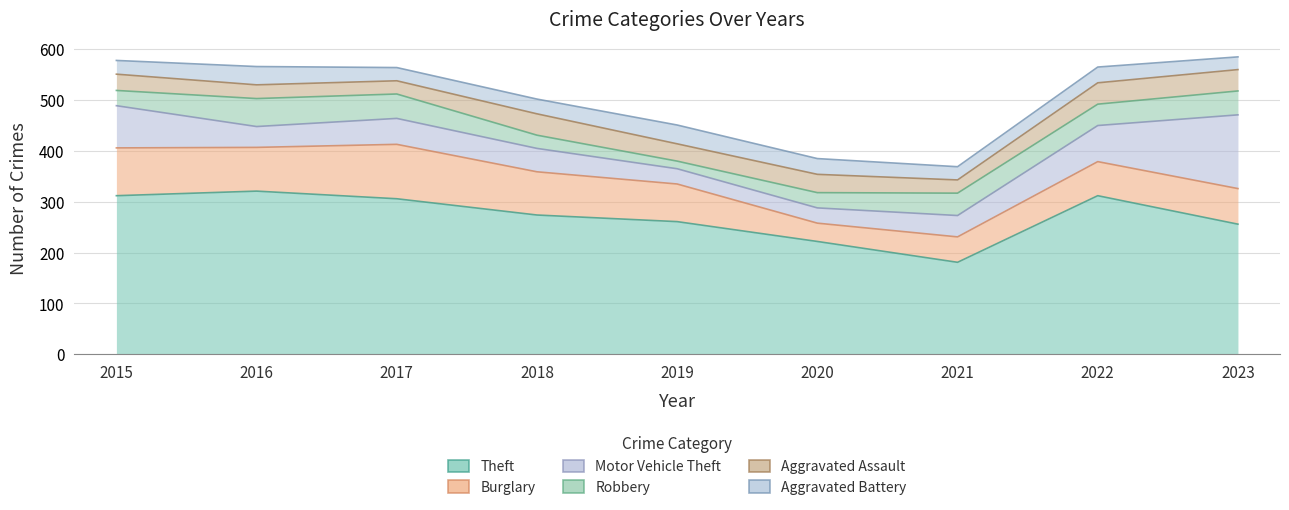

Between 2021 and 2022, which is larger?

2022